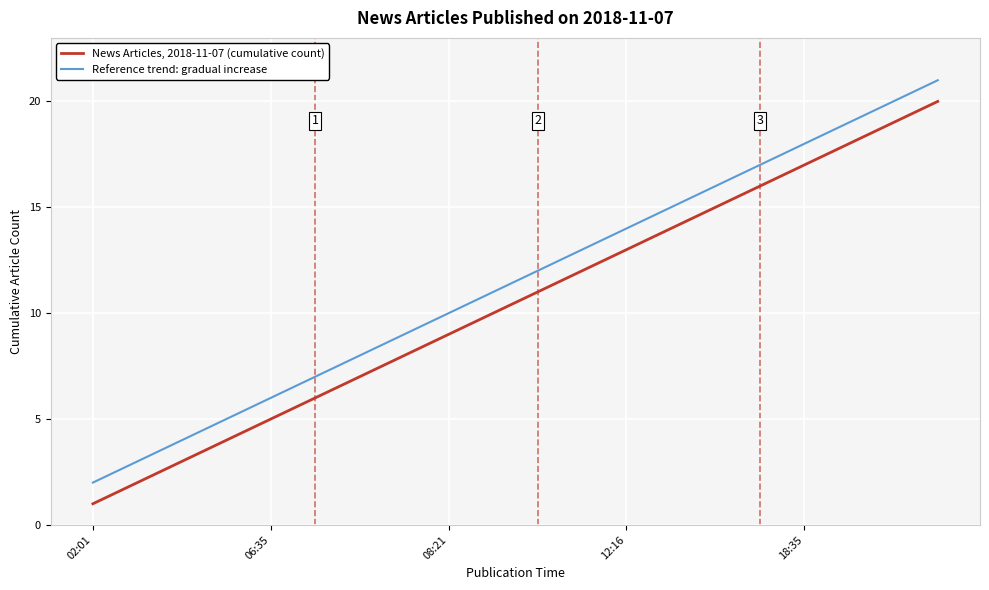

True or false: News Articles, 2018-11-07 (cumulative count) and Reference trend: gradual increase intersect in this chart.

False